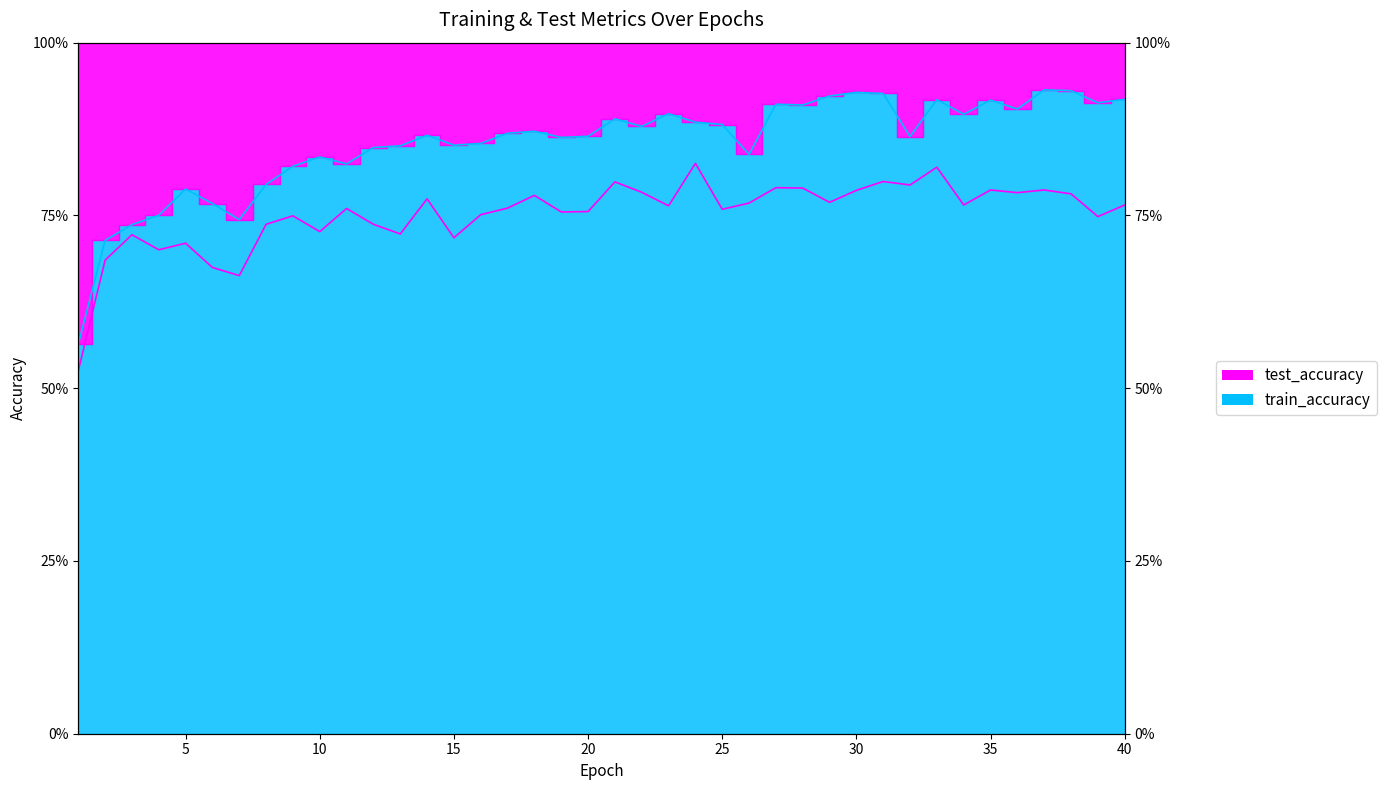

Between 13 and 16, which series saw the biggest shift?

test_accuracy_line